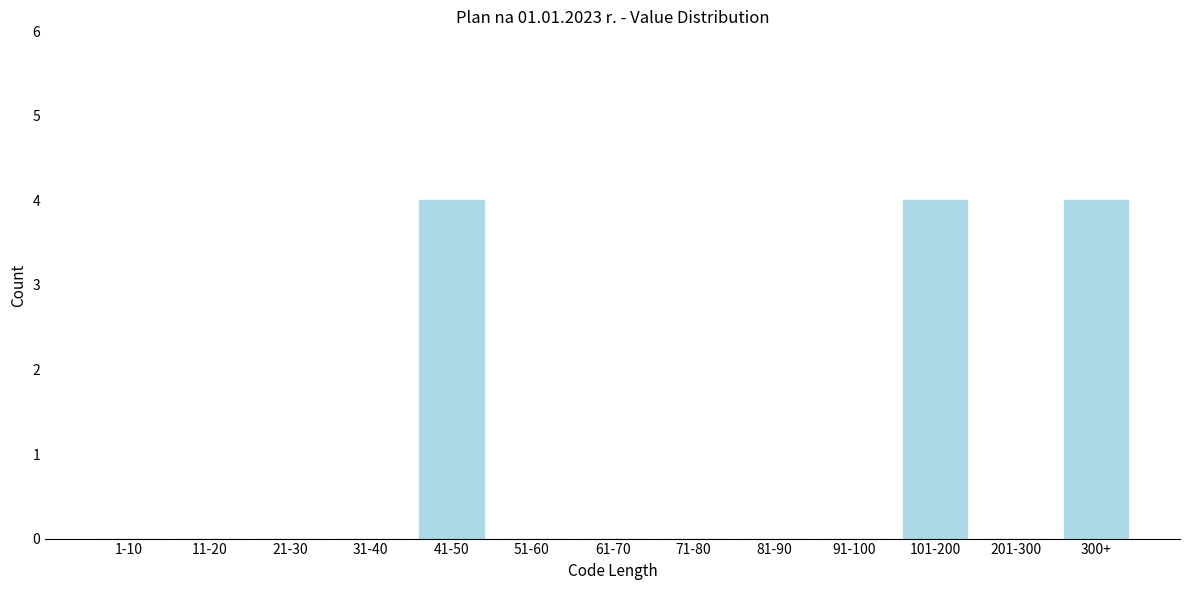

Reading left to right, extract all data points from this chart.

1-10=0	11-20=0	21-30=0	31-40=0	41-50=4	51-60=0	61-70=0	71-80=0	81-90=0	91-100=0	101-200=4	201-300=0	300+=4